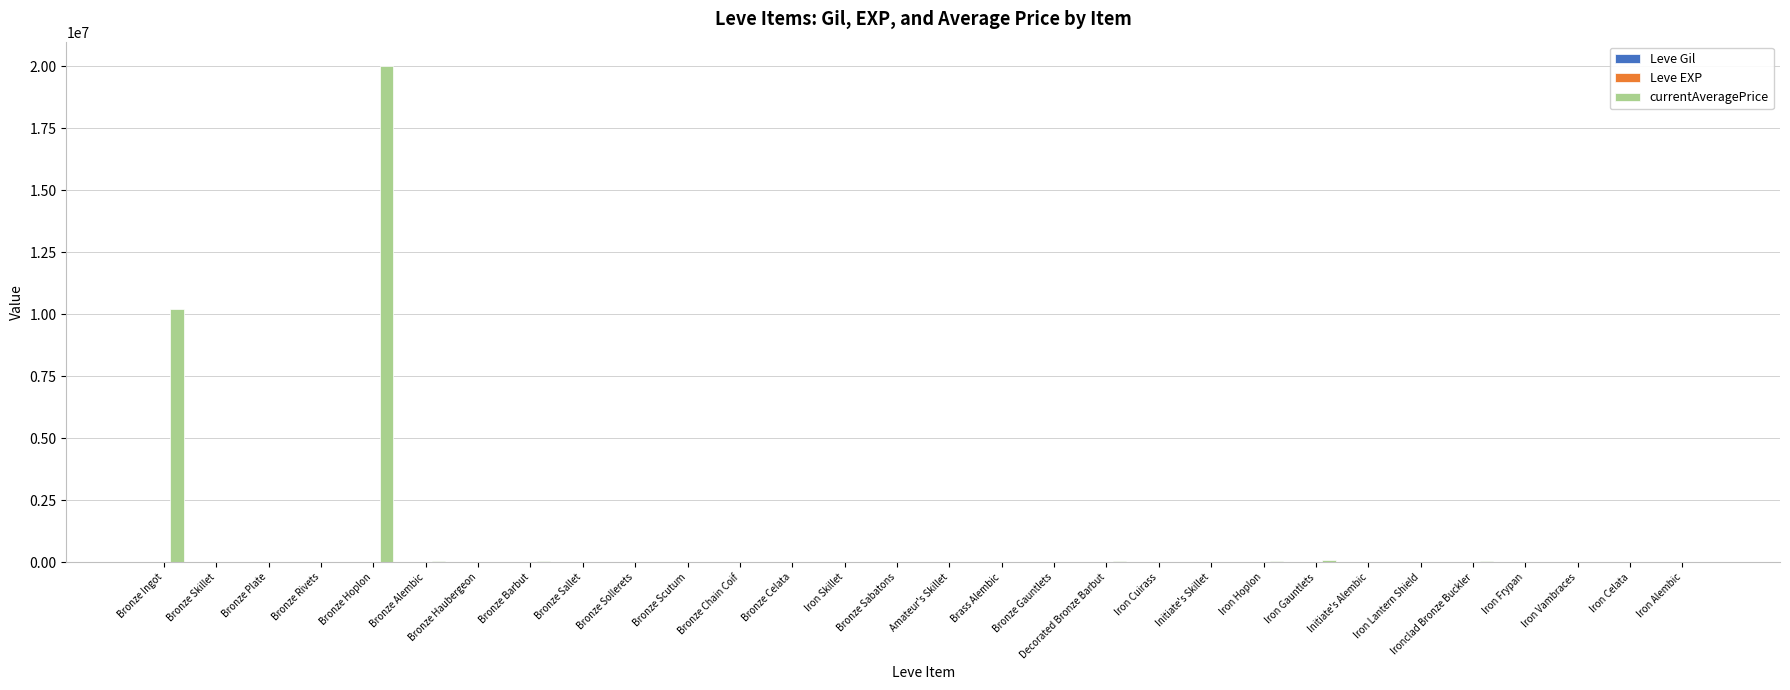

The currentAveragePrice series shows 24531 at Bronze Scutum. True or false?

True